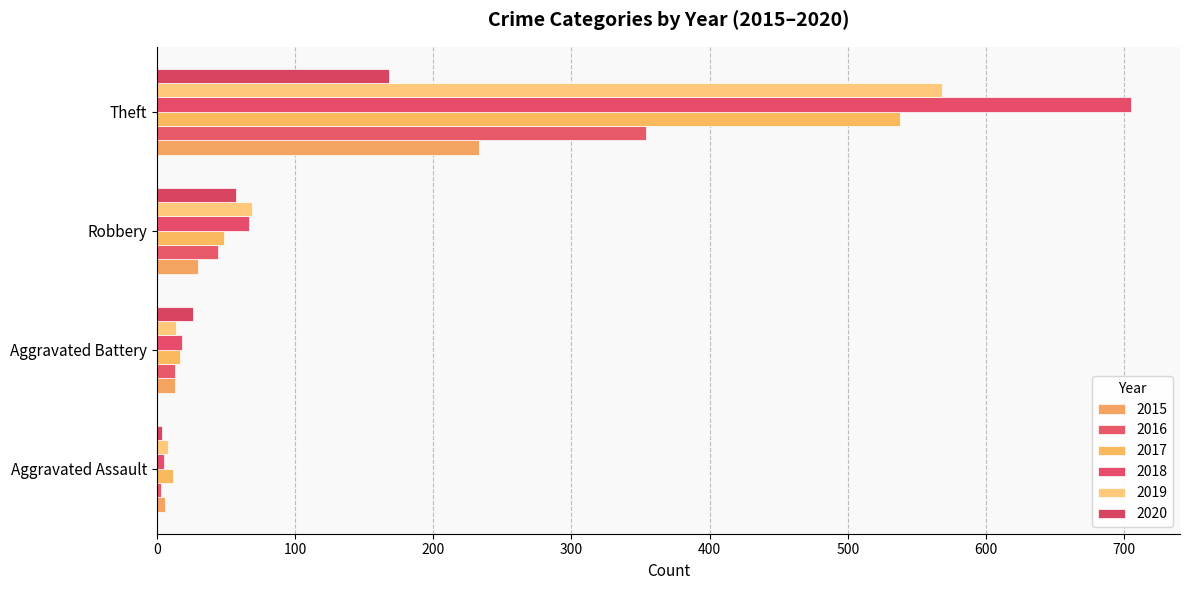

Which category has the lowest value in the 2017 series?

Aggravated Assault